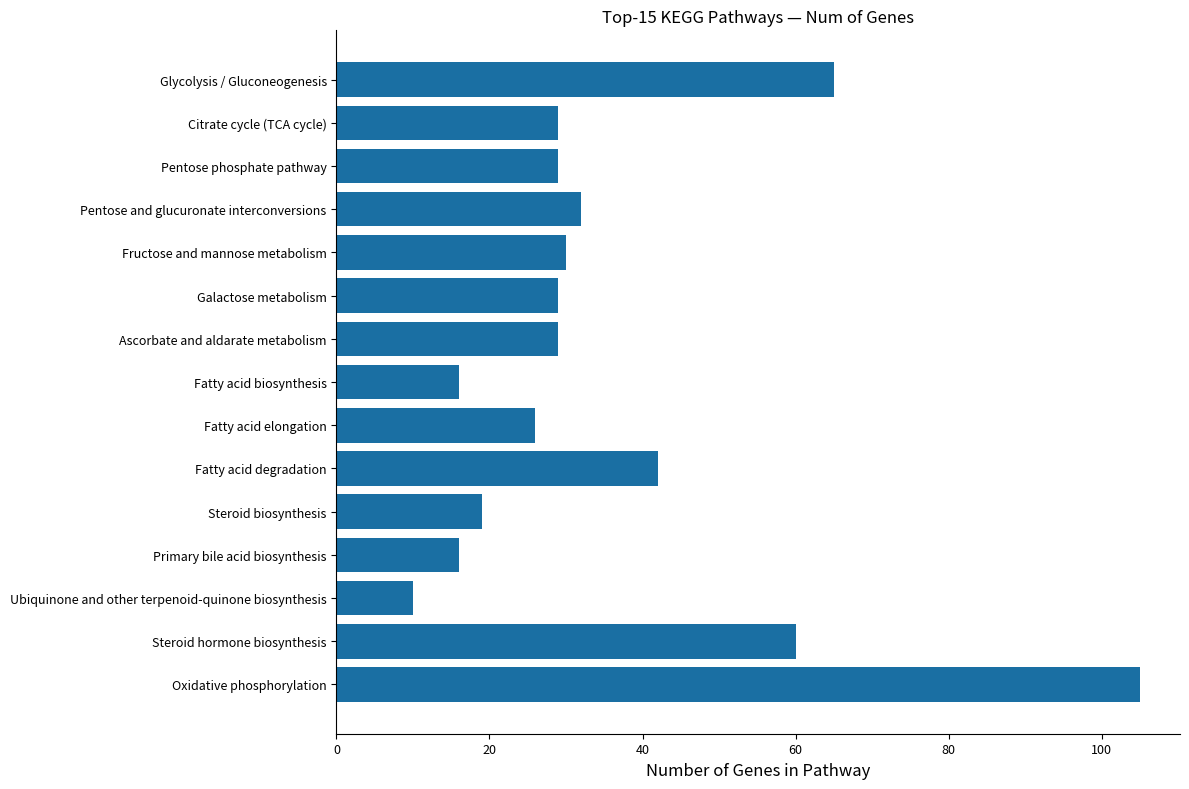

What position from the bottom is Fructose and mannose metabolism?

11